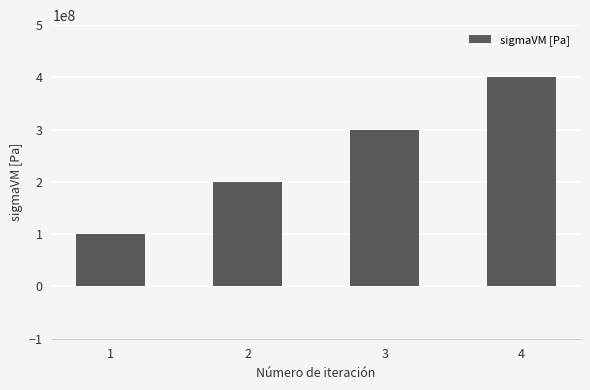

What is the value of the 4th bar from the left?

400000000